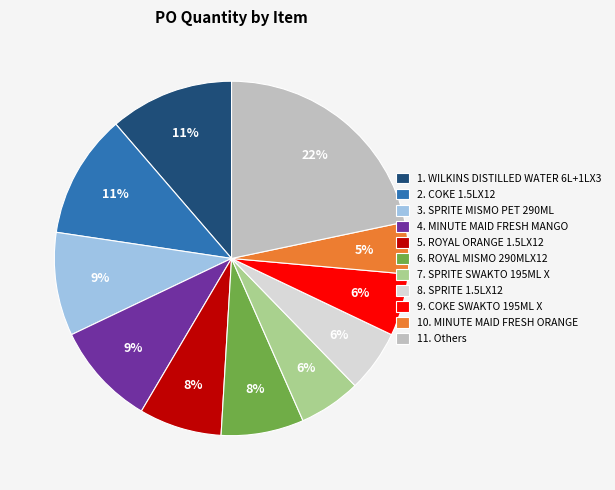

What is the smallest slice in the pie chart?

10. MINUTE MAID FRESH ORANGE